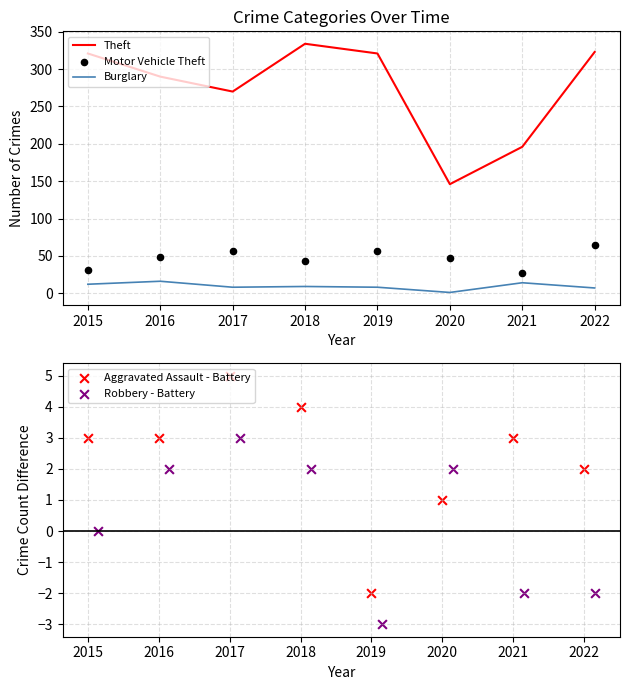

The Theft series shows 522 at 2022. True or false?

False